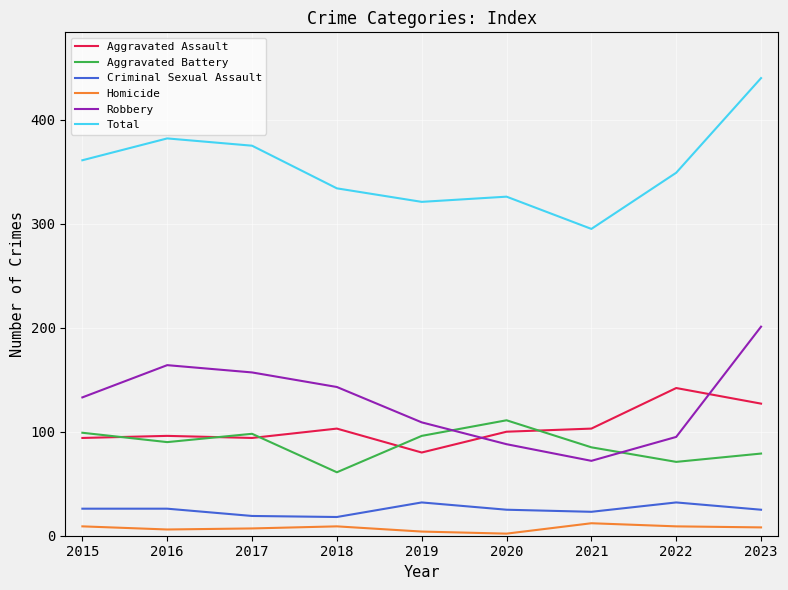

Is the value of Aggravated Battery at 2020 greater than the value of Homicide at 2020?

Yes